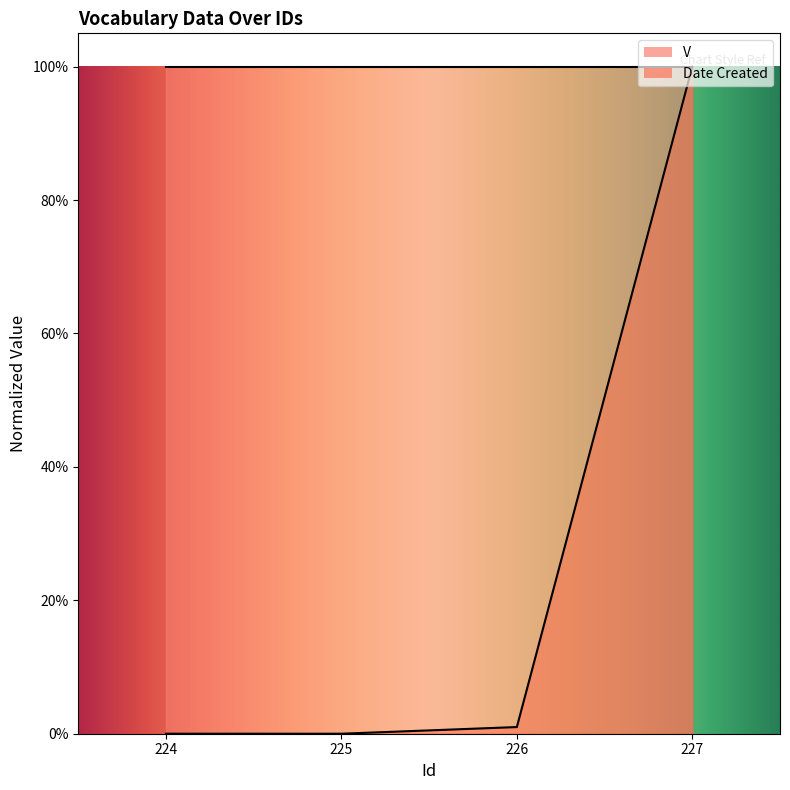

How many values are above zero?

2